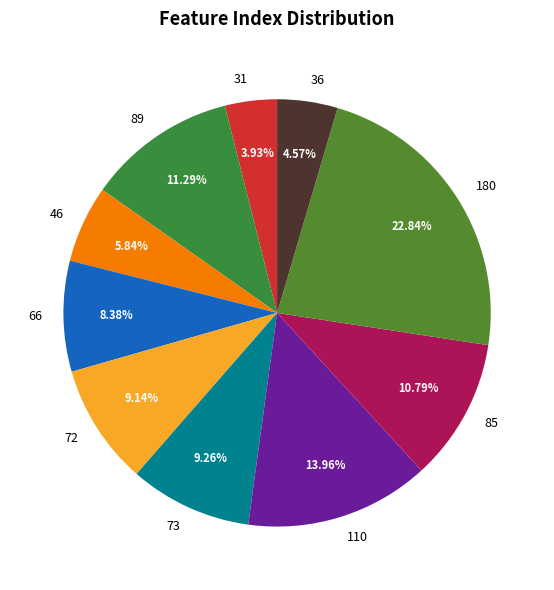

True or false: 46 accounts for 1% of the total.

False